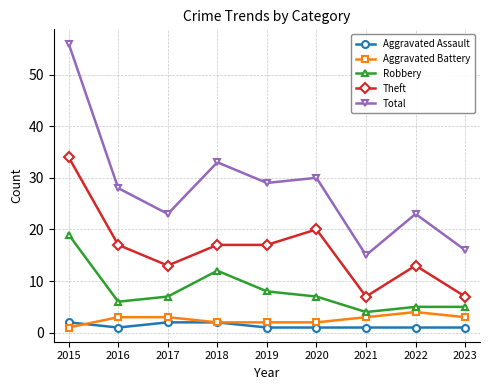

Reading left to right, extract all data points from this chart.

Aggravated Assault: 2	1	2	2	1	1	1	1	1
Aggravated Battery: 1	3	3	2	2	2	3	4	3
Robbery: 19	6	7	12	8	7	4	5	5
Theft: 34	17	13	17	17	20	7	13	7
Total: 56	28	23	33	29	30	15	23	16